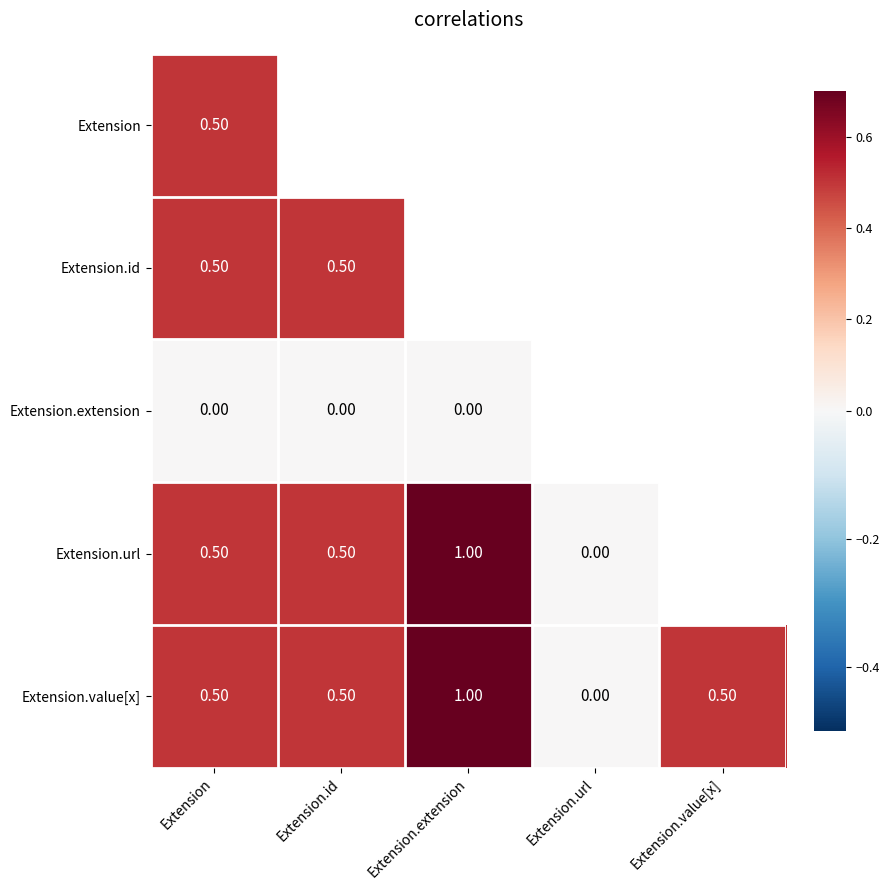

Is it true that Extension.url equals 0.5 at Extension.id?

True